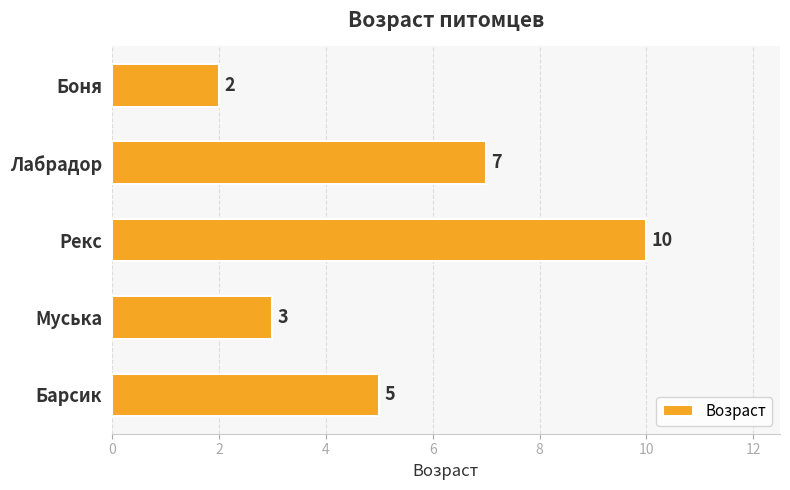

List the labels in order of value, smallest first.

Боня, Муська, Барсик, Лабрадор, Рекс